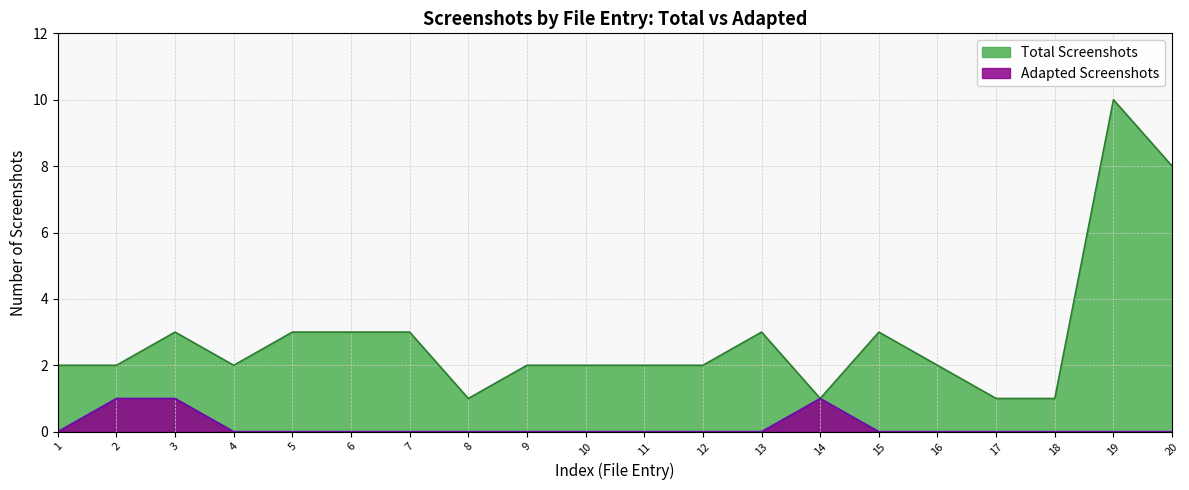

What are all the series names shown in the legend?

Total Screenshots, Adapted Screenshots